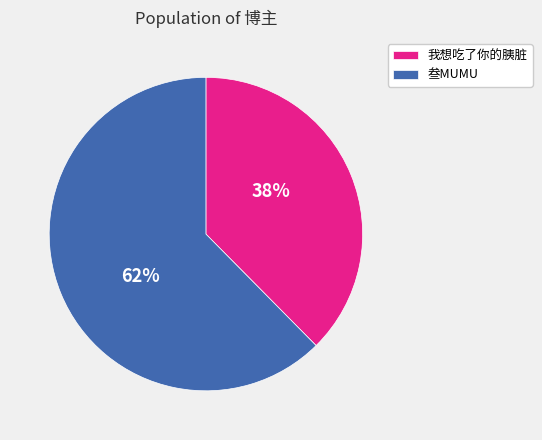

To the nearest percent, what is the combined percentage of 我想吃了你的胰脏 and 叁MUMU?

100%